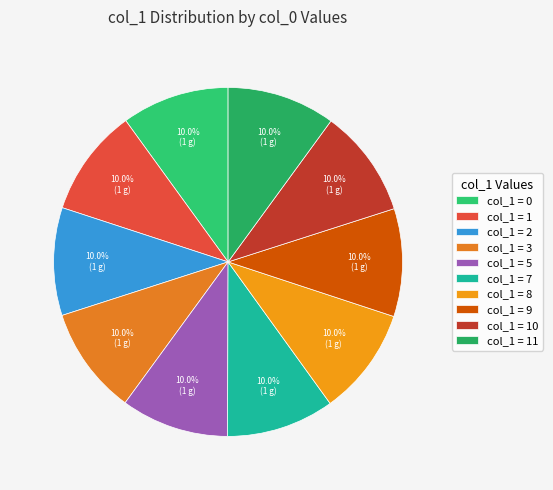

Rank the categories by value from lowest to highest.

0, 1, 2, 3, 5, 7, 8, 9, 10, 11